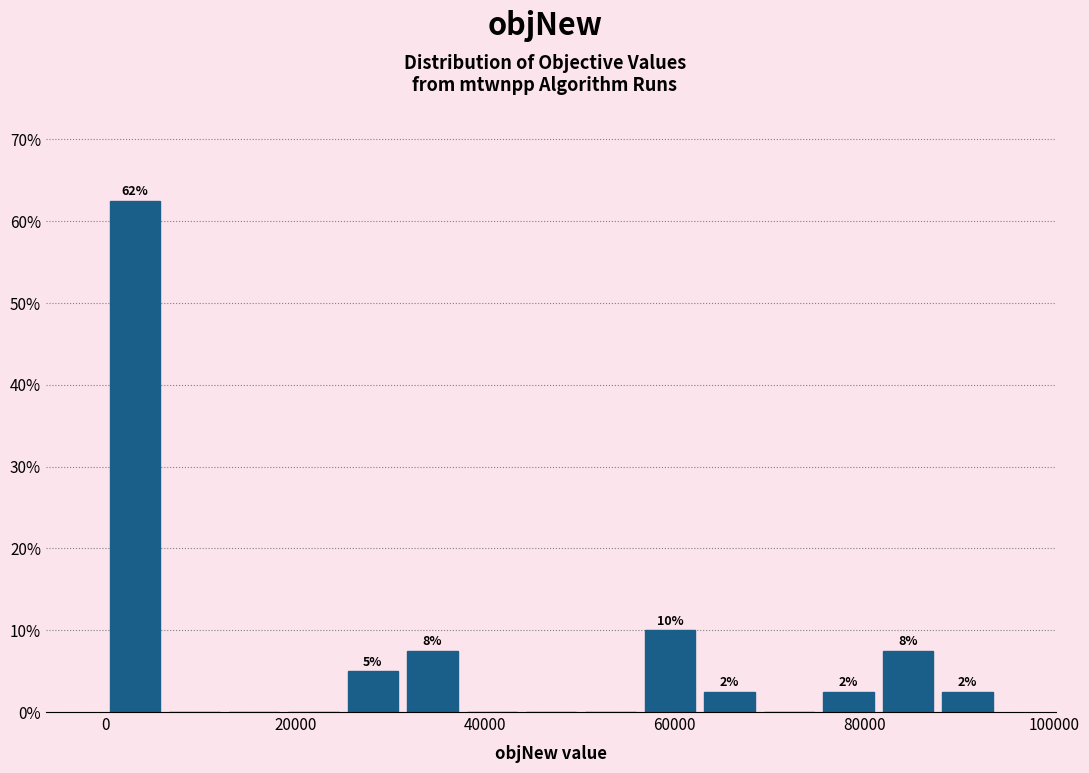

Around what value on the x-axis is the tallest bar? Give the approximate position of its centre, as read against the axis.

4000